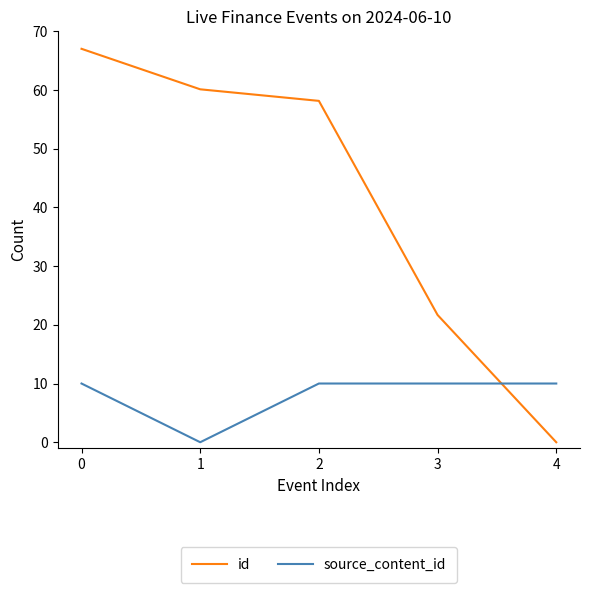

Which series ends up on top after the final intersection of id and source_content_id?

source_content_id